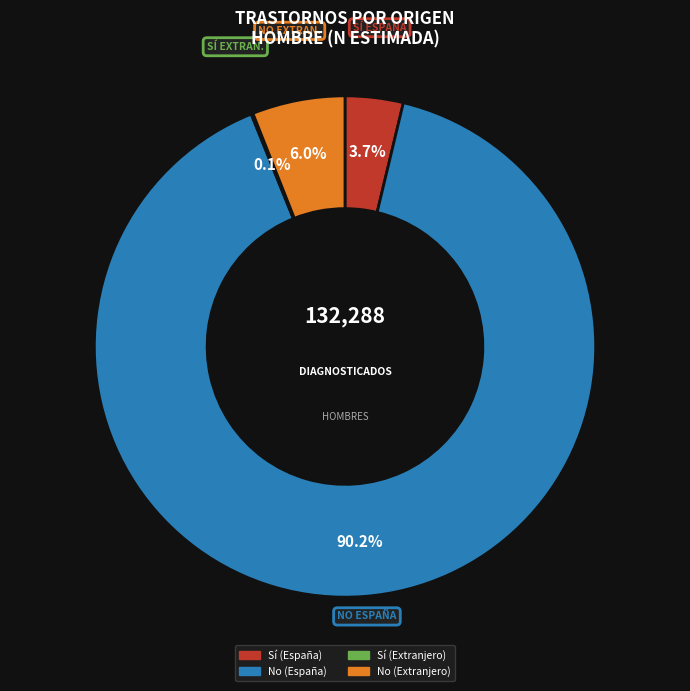

Is there a majority slice in this chart?

Yes